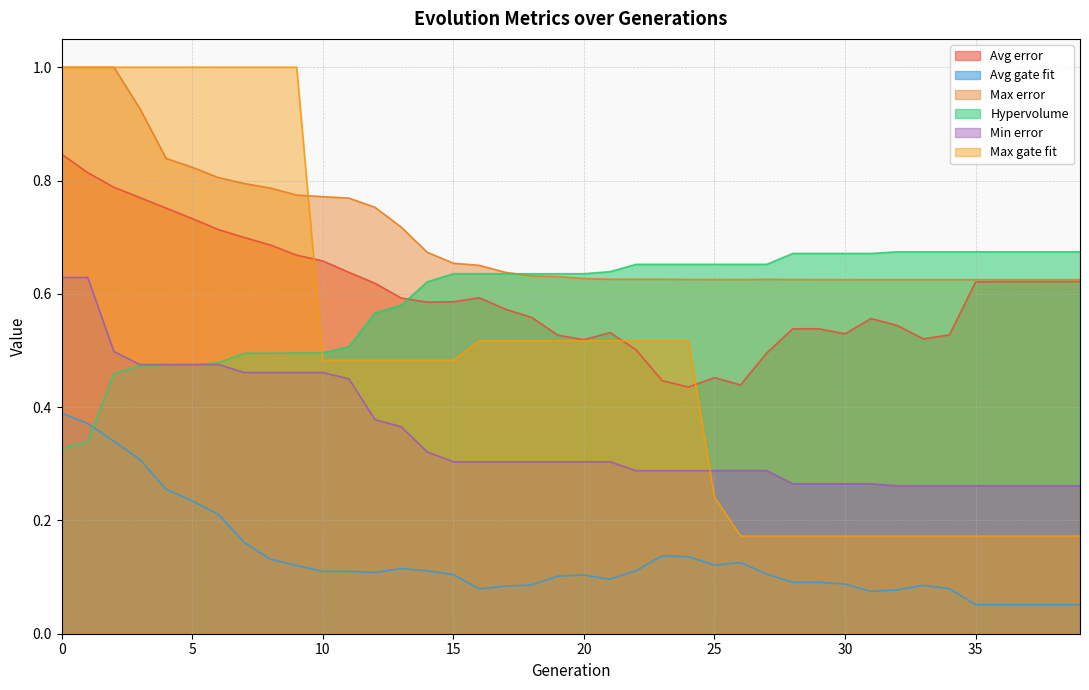

At which label is Avg error closest to 0?

24